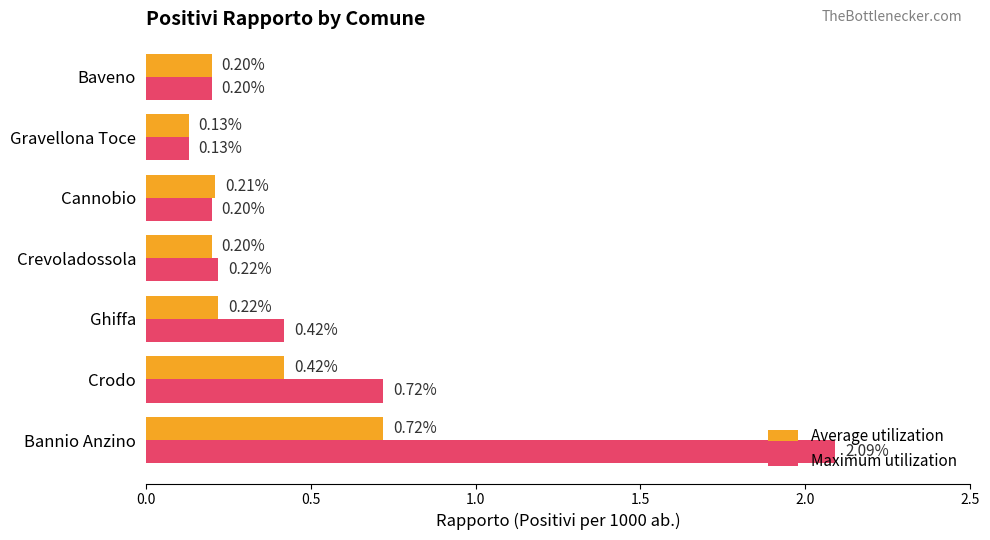

At which label is Average utilization closest to 0?

Gravellona Toce